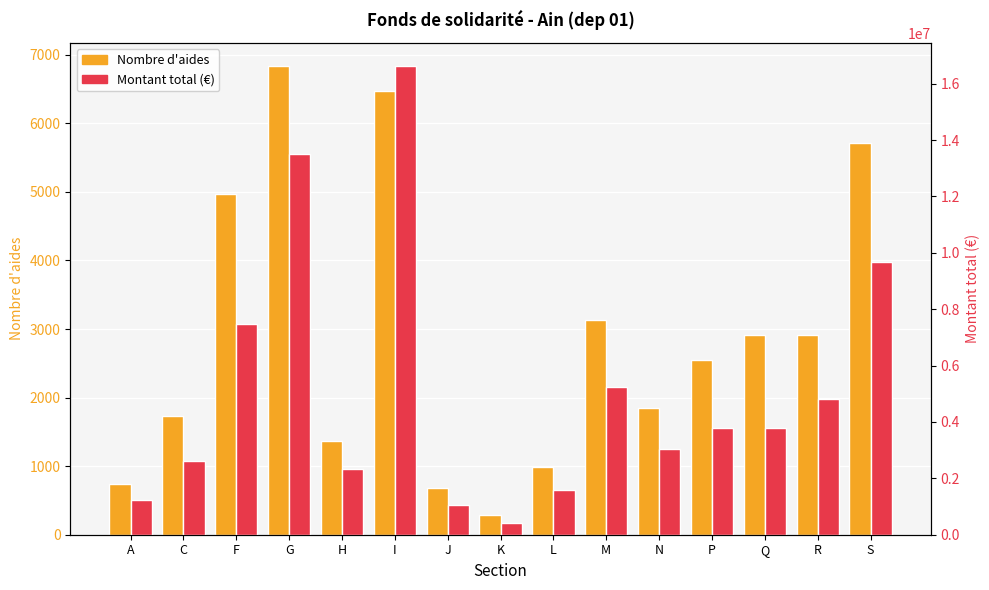

Read the Nombre d'aides value at J.

688